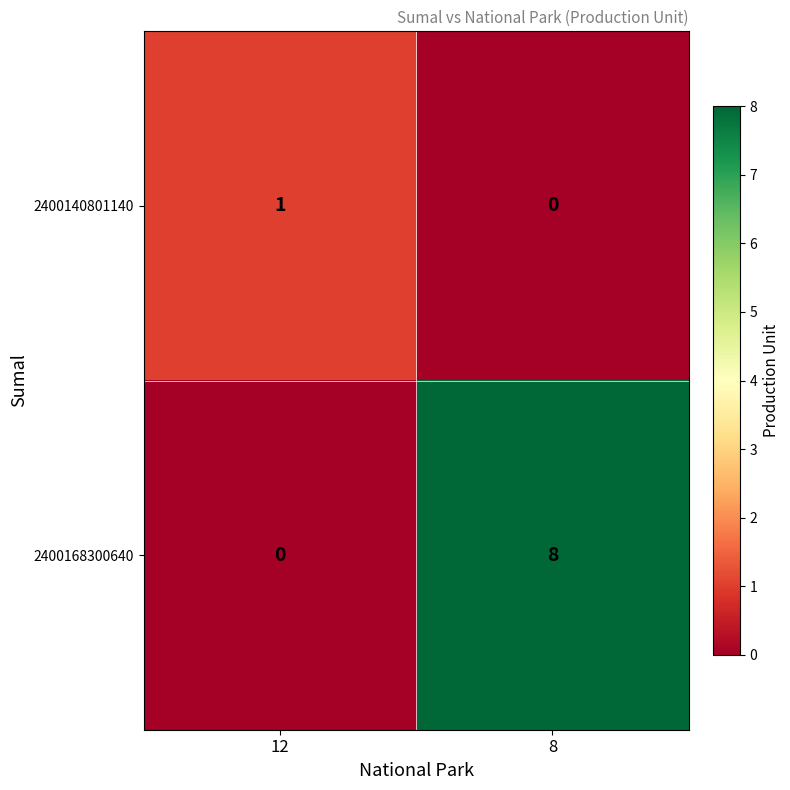

What is the difference between the 2400168300640 values at 8 and 12?

8